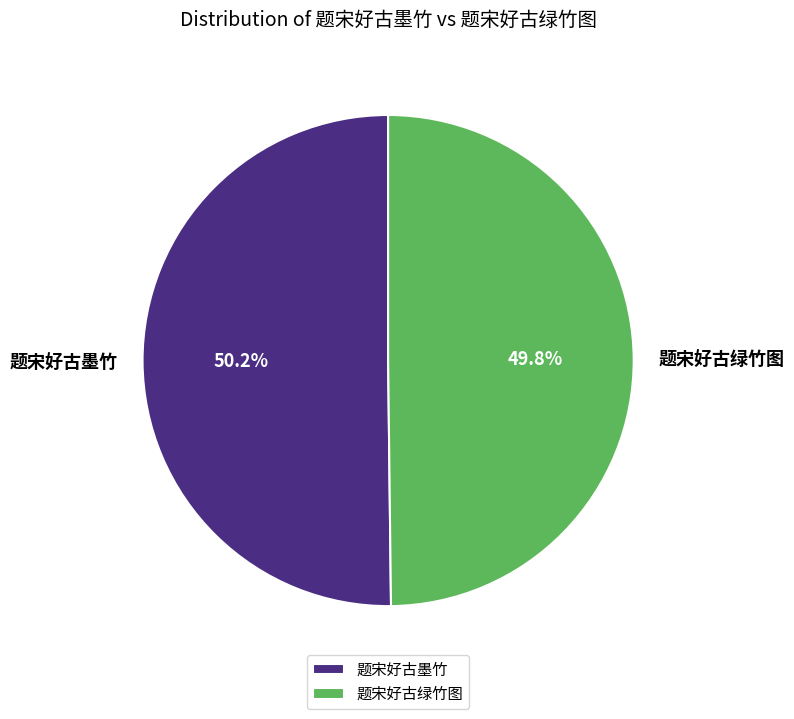

To the nearest percent, what percentage of the pie is 题宋好古墨竹?

50%